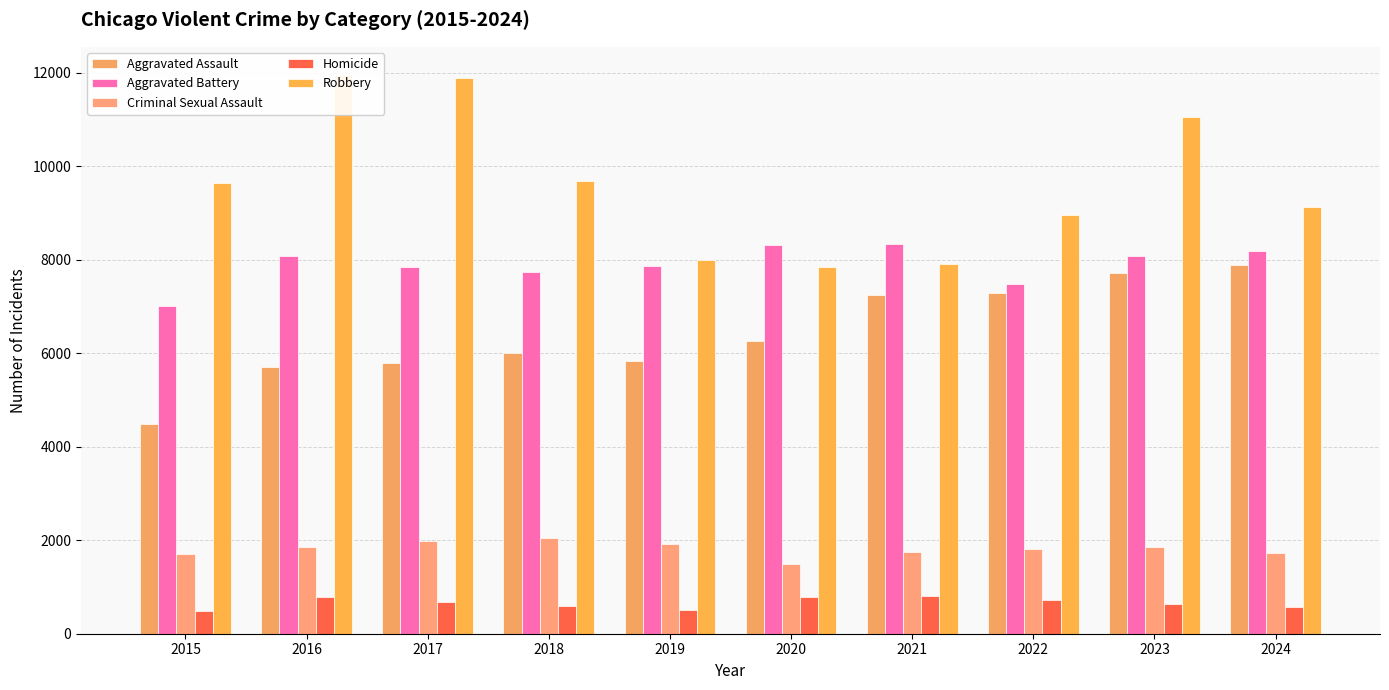

At which label does Criminal Sexual Assault first exceed 1850?

2016